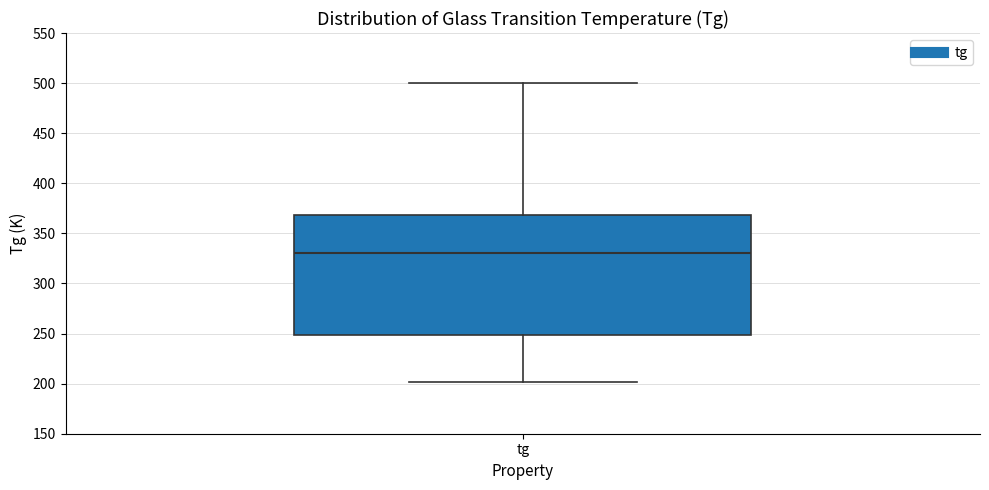

Read this box plot against the y-axis: the position of the median line, the range covered by the box, and the ends of both whiskers. The values are not printed on the chart, so give them approximately, as read against the axis.

median 330, box 250 to 370, whiskers 200 to 500